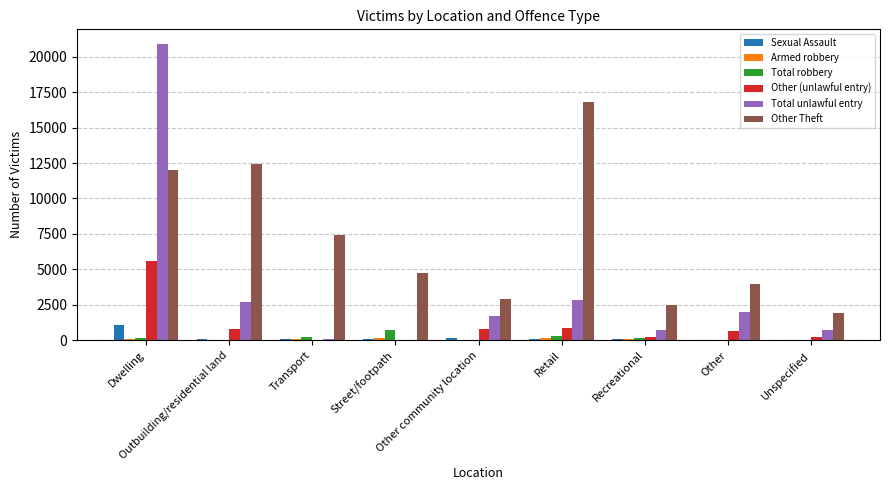

Are the bars horizontal?

No